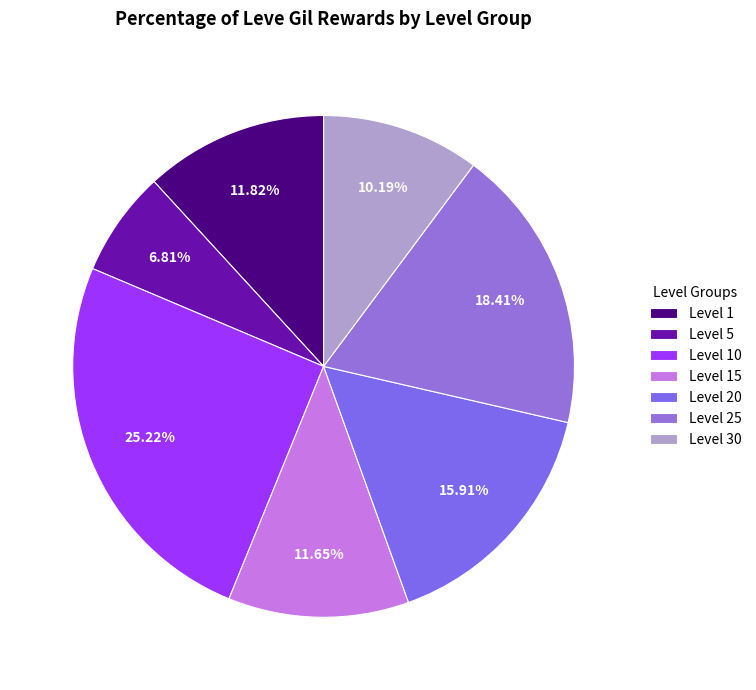

Is there a majority slice in this chart?

No